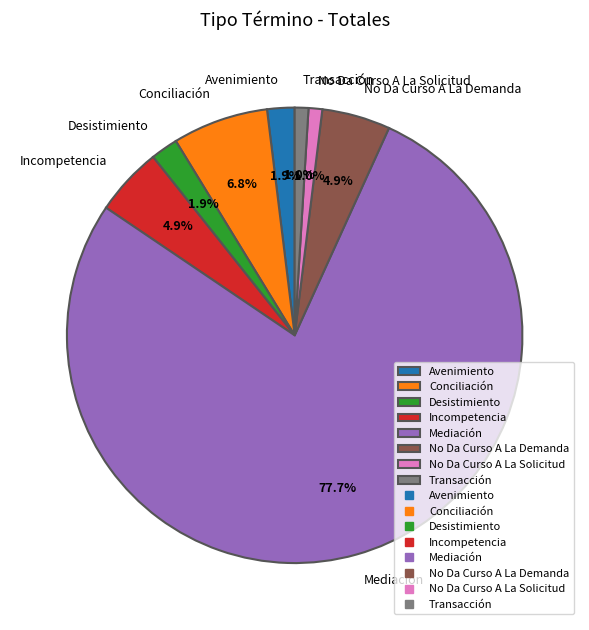

Which category has the biggest portion of the pie?

Mediación